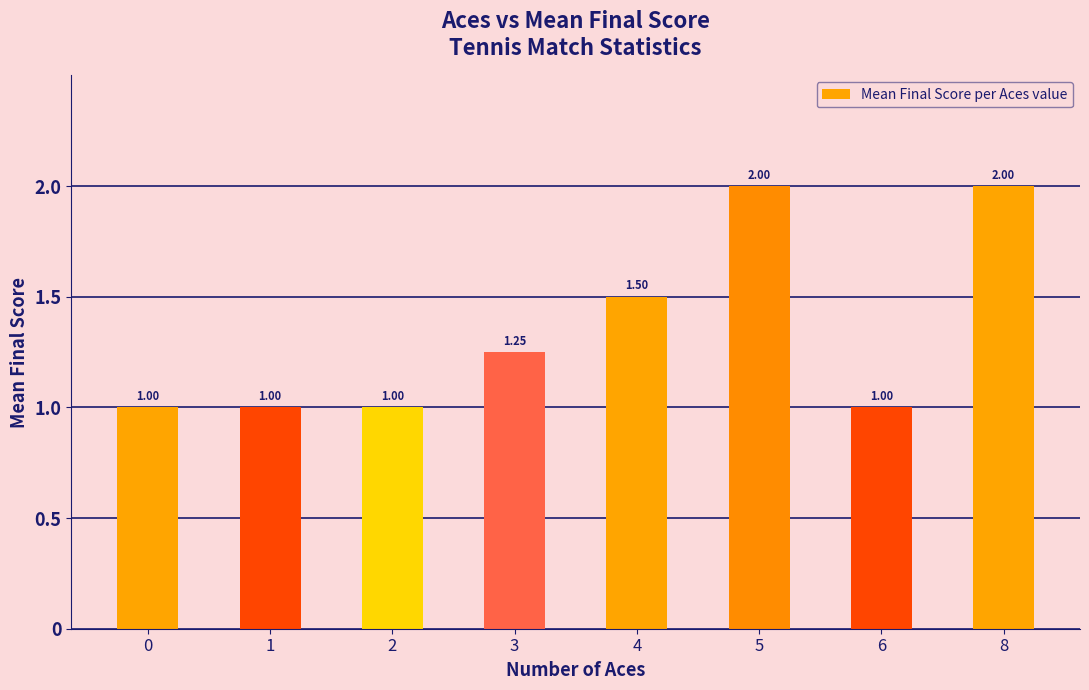

Read the value at 1.

1.0